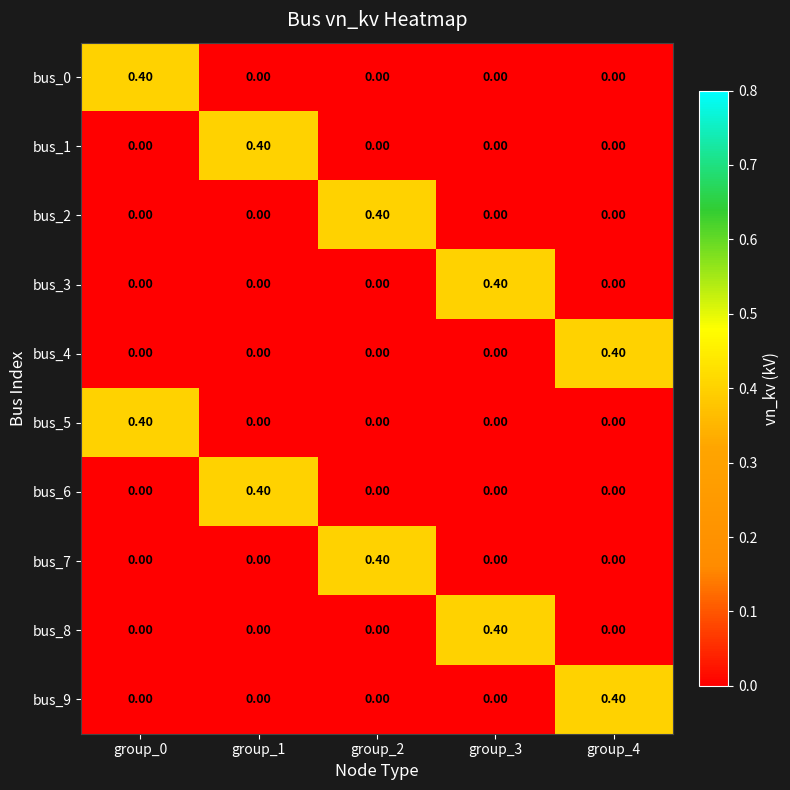

What is the total value across all series at group_0?

0.8